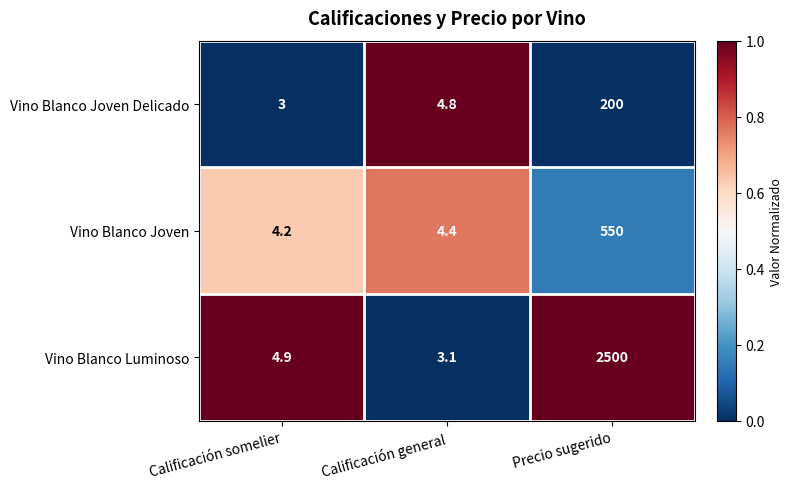

Is it true that Vino Blanco Luminoso equals 8.2 at Calificación somelier?

False